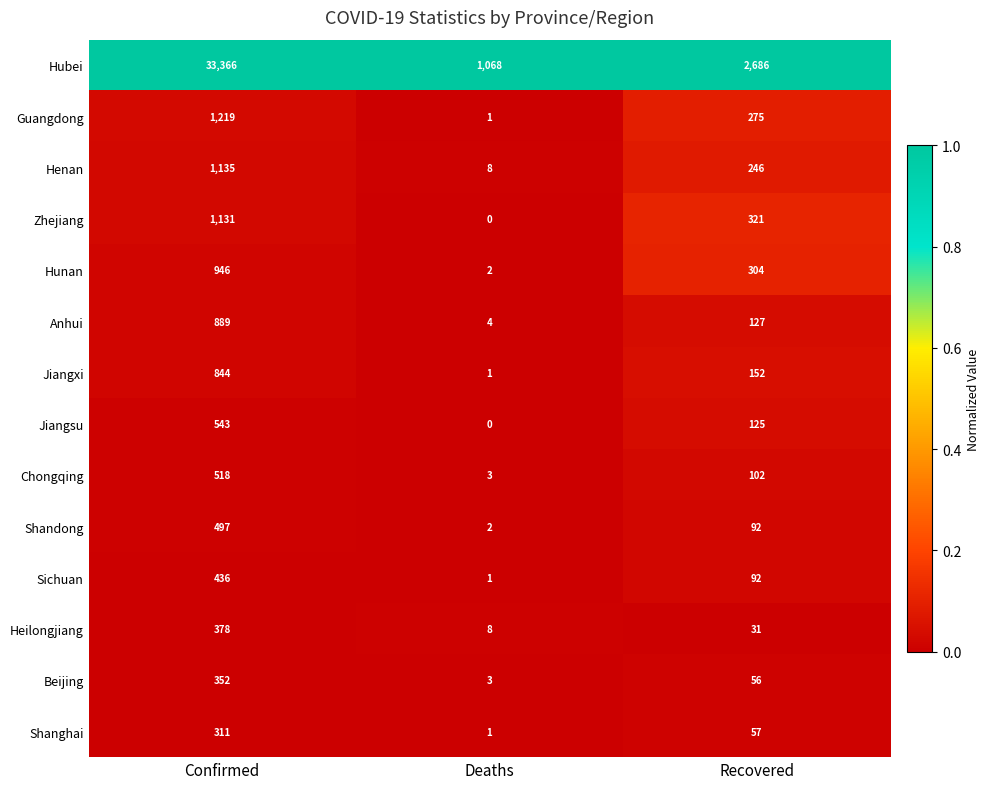

Which series has the largest range (max minus min)?

Hubei